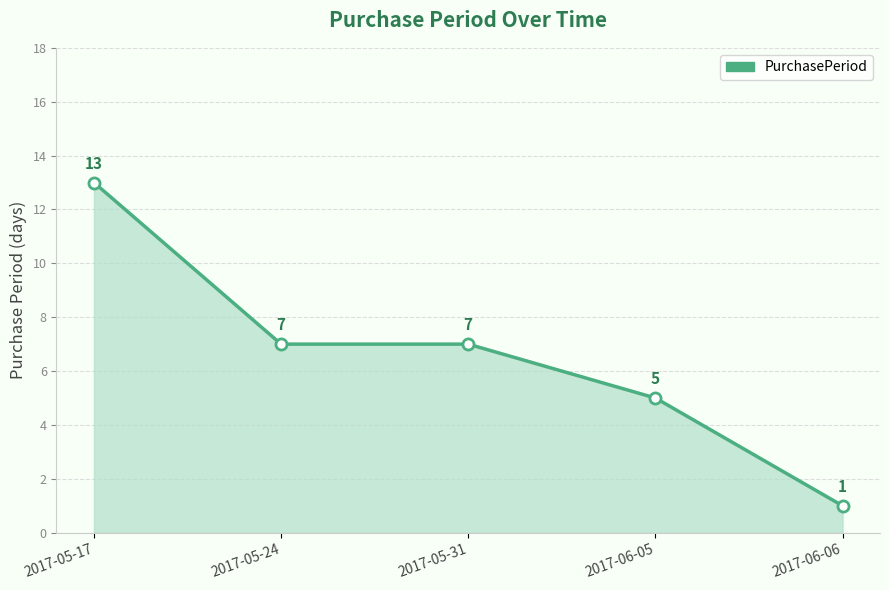

Between 2017-06-06 and 2017-05-17, which is larger?

2017-05-17